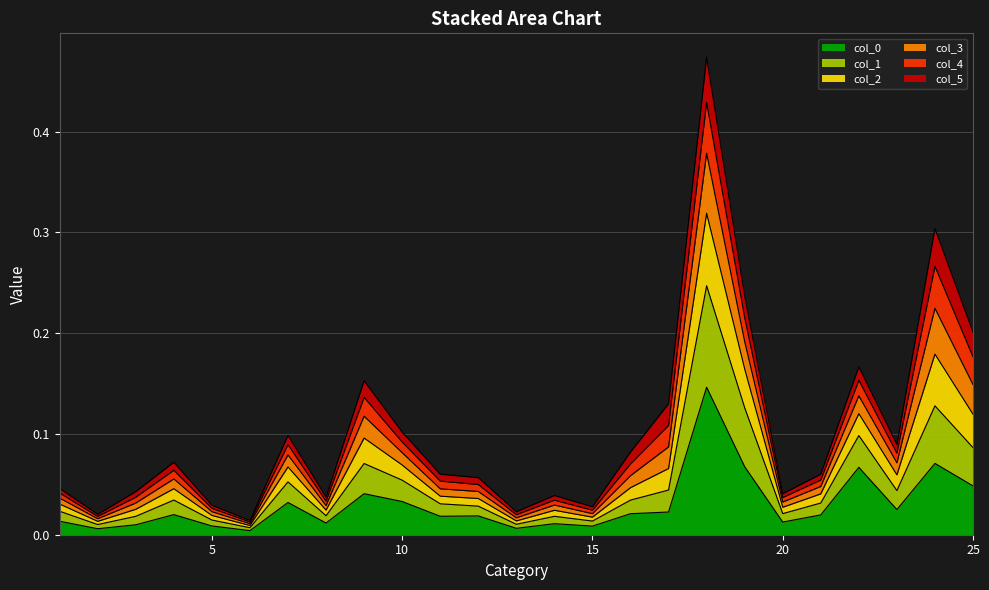

Where is the first local maximum for col_3?

4